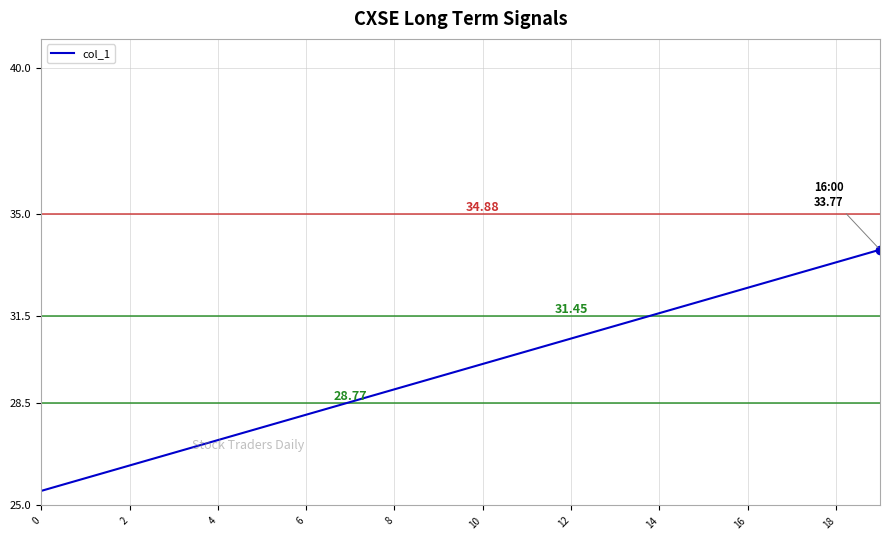

What is the average value?

29.6